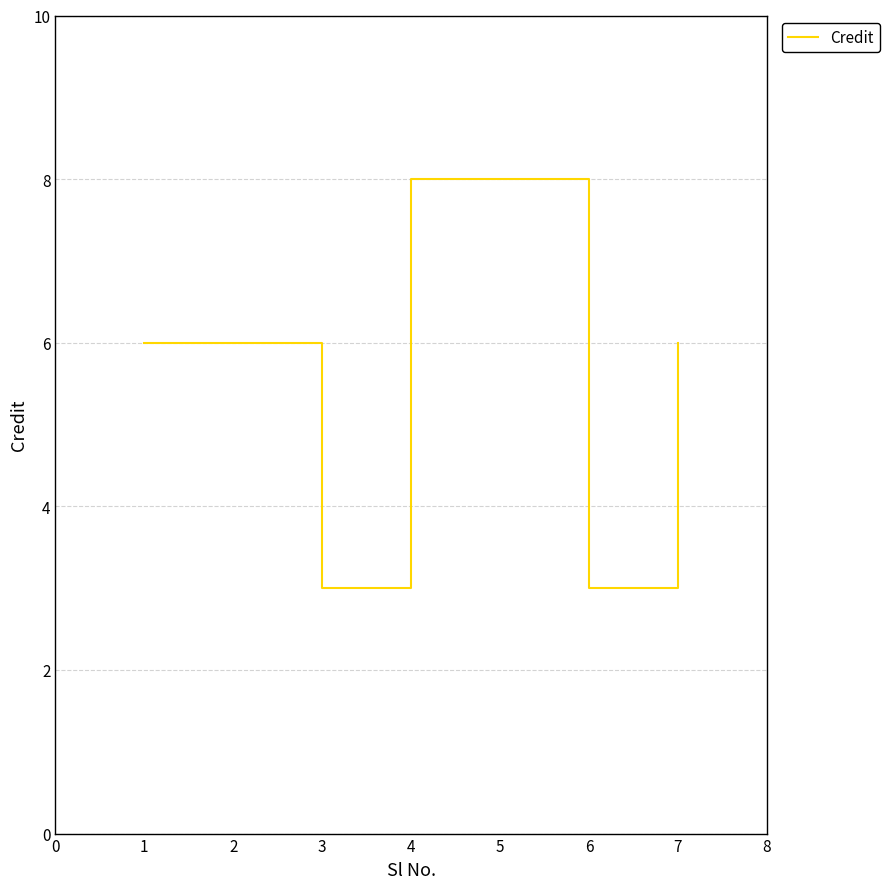

Does the chart have visible grid lines?

Yes